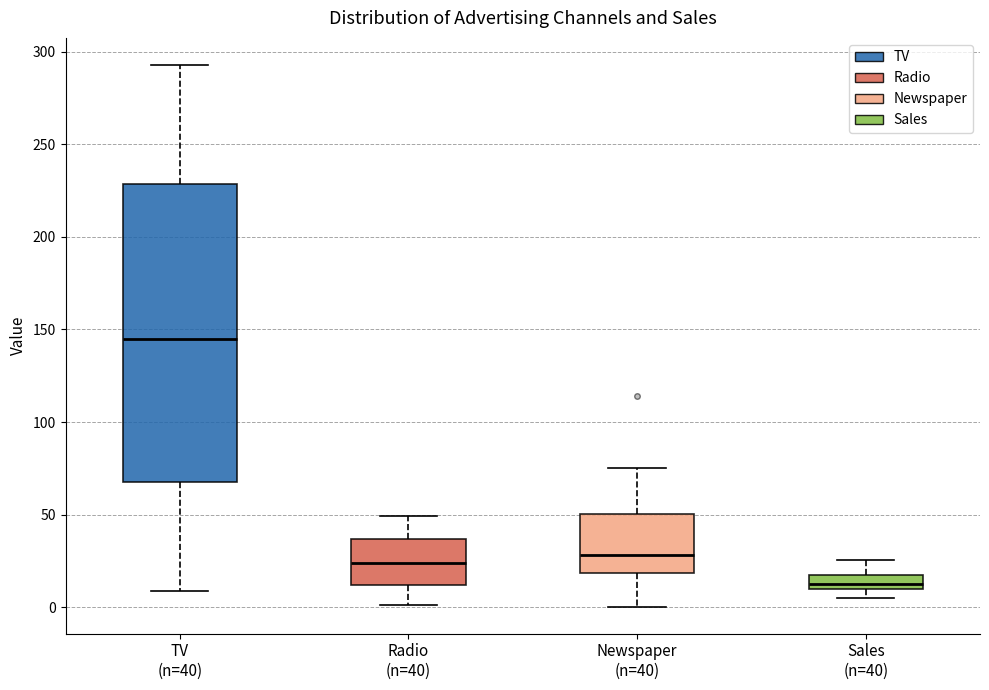

Comparing the boxes themselves (not the whiskers), which one is the tallest?

TV (n=40)